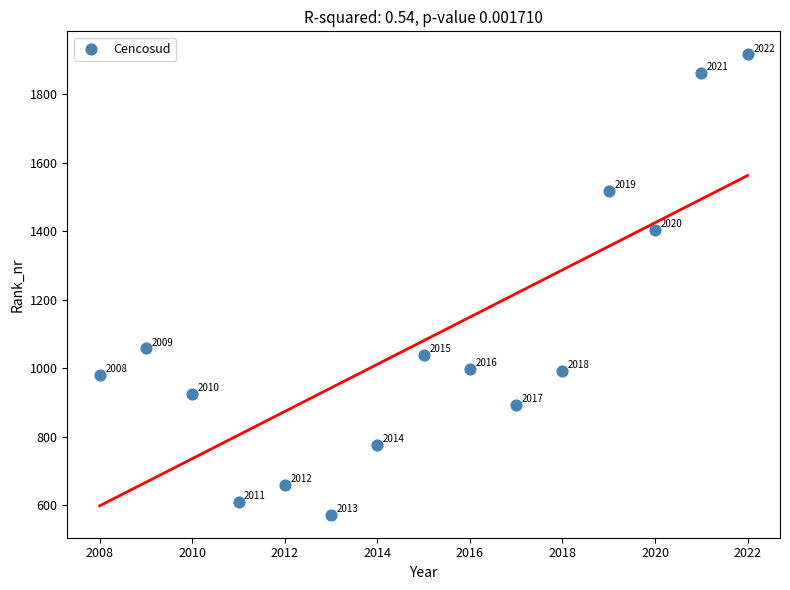

What is the range of X values (max minus min)?

14